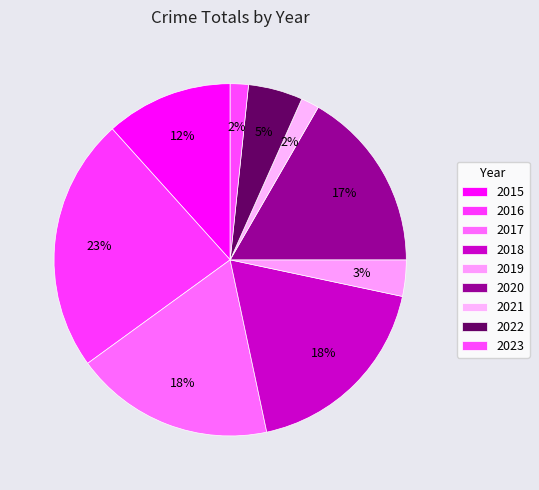

Which slice is the smallest?

2021